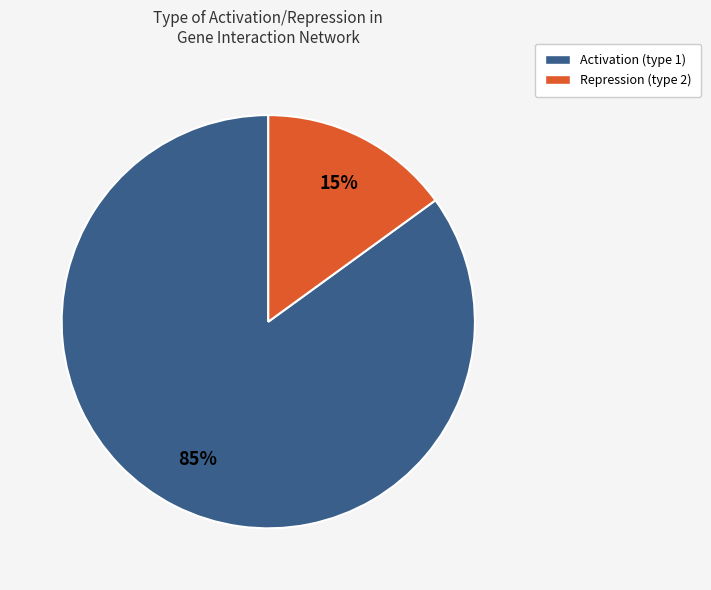

To the nearest percent, what is the average slice percentage?

50%